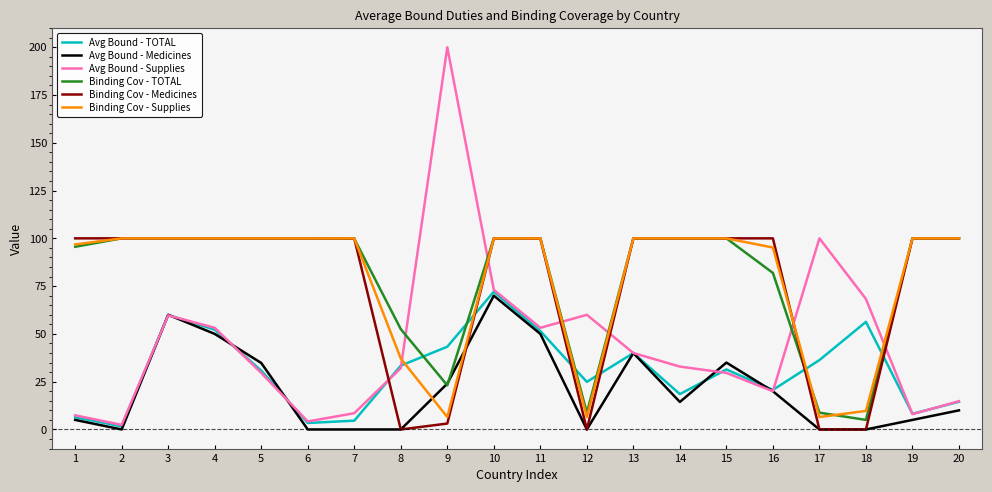

Which series has the largest range (max minus min)?

Avg Bound - Supplies